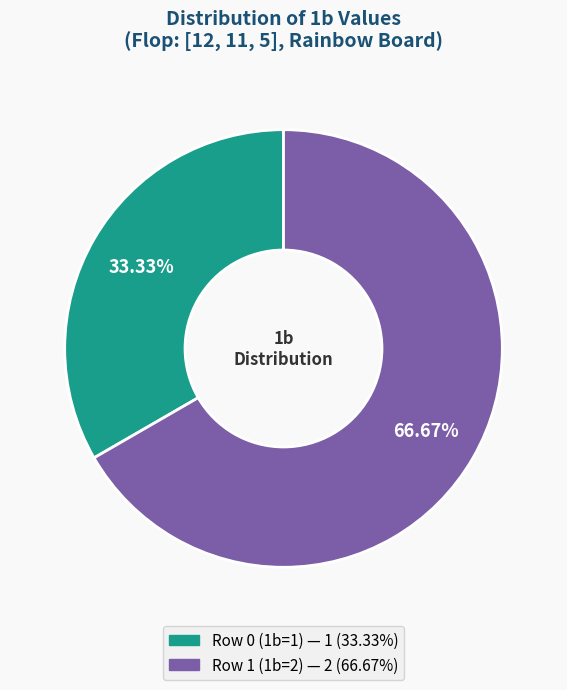

Is it true that Row 0 (1b=1) is 41% of the pie?

False